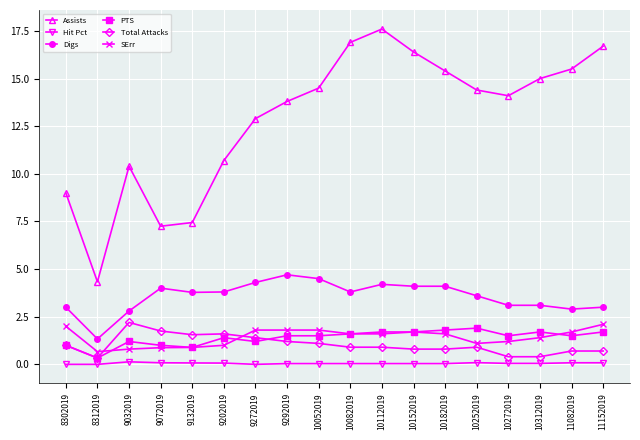

Which category has the lowest value in the Assists series?

8312019